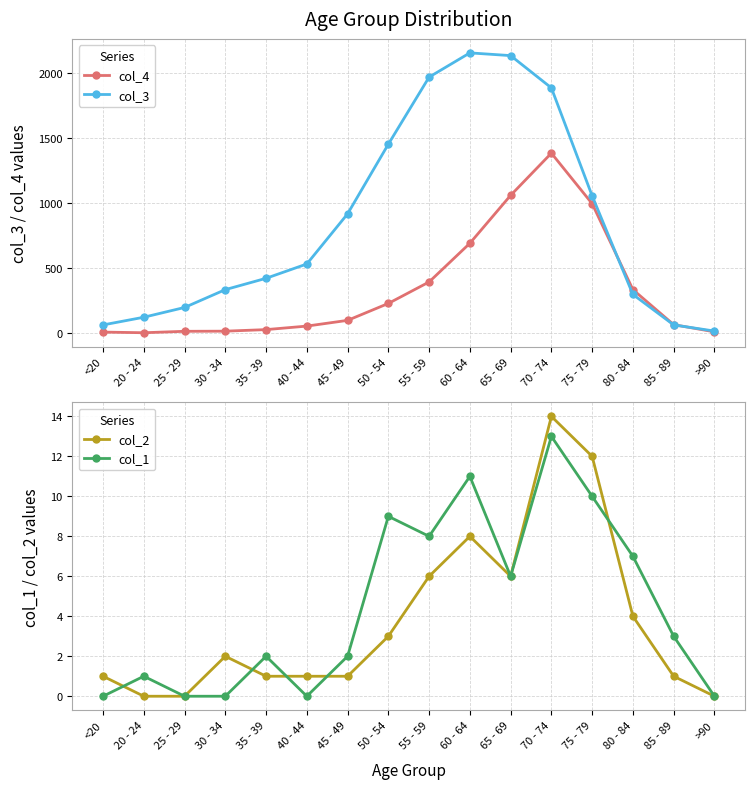

Is it true that col_4 equals 97 at 45 - 49?

True